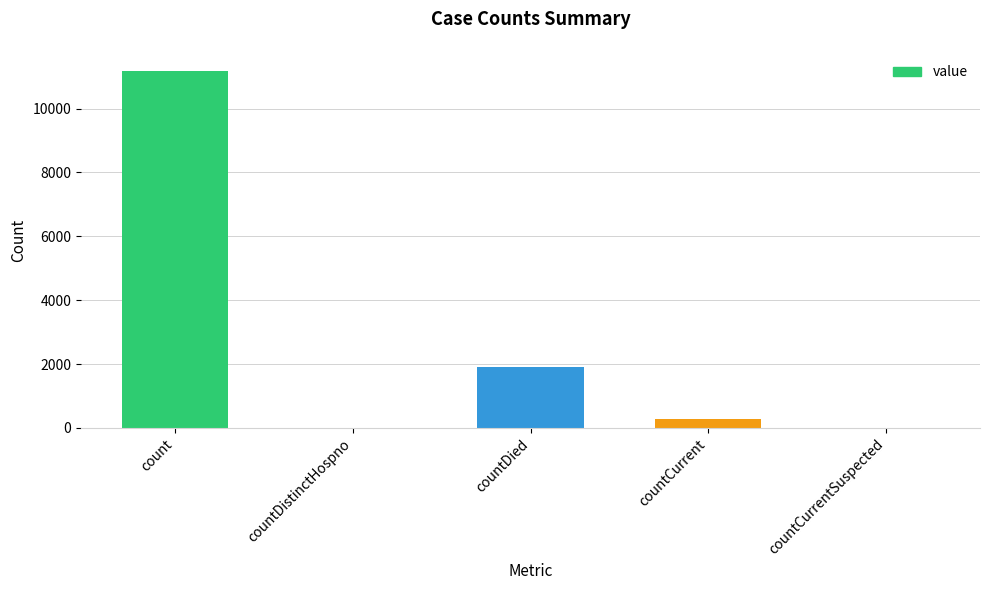

What is the sum of the values at countDied and countCurrentSuspected?

1904